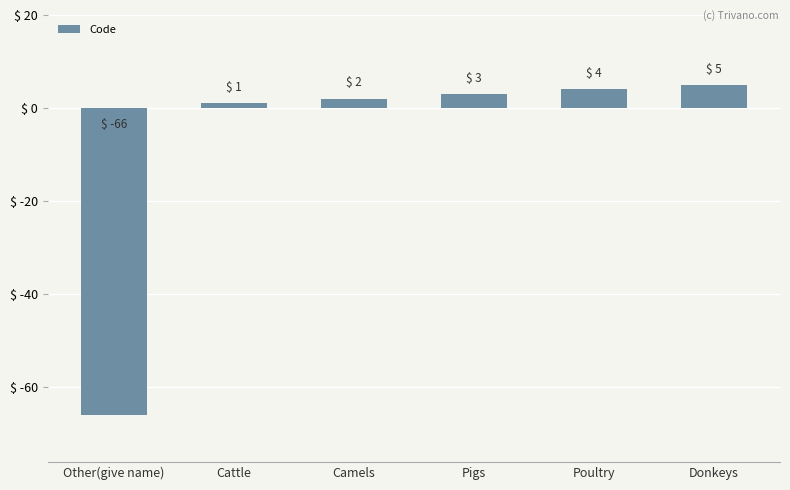

How many bars are there in total?

6